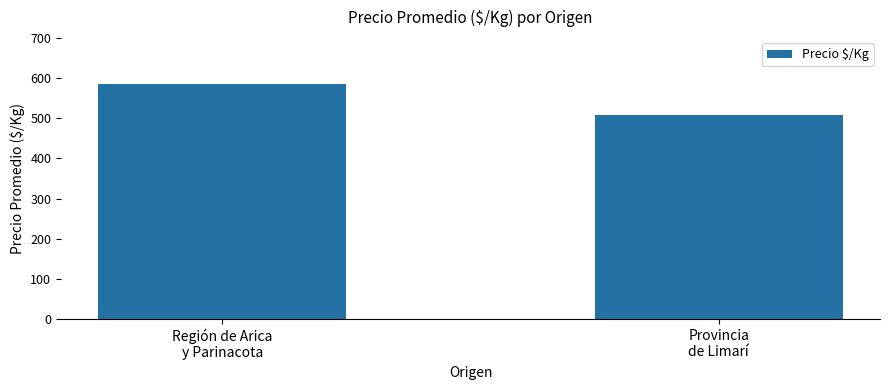

What is the difference between the values at Región de Arica
y Parinacota and Provincia
de Limarí?

77